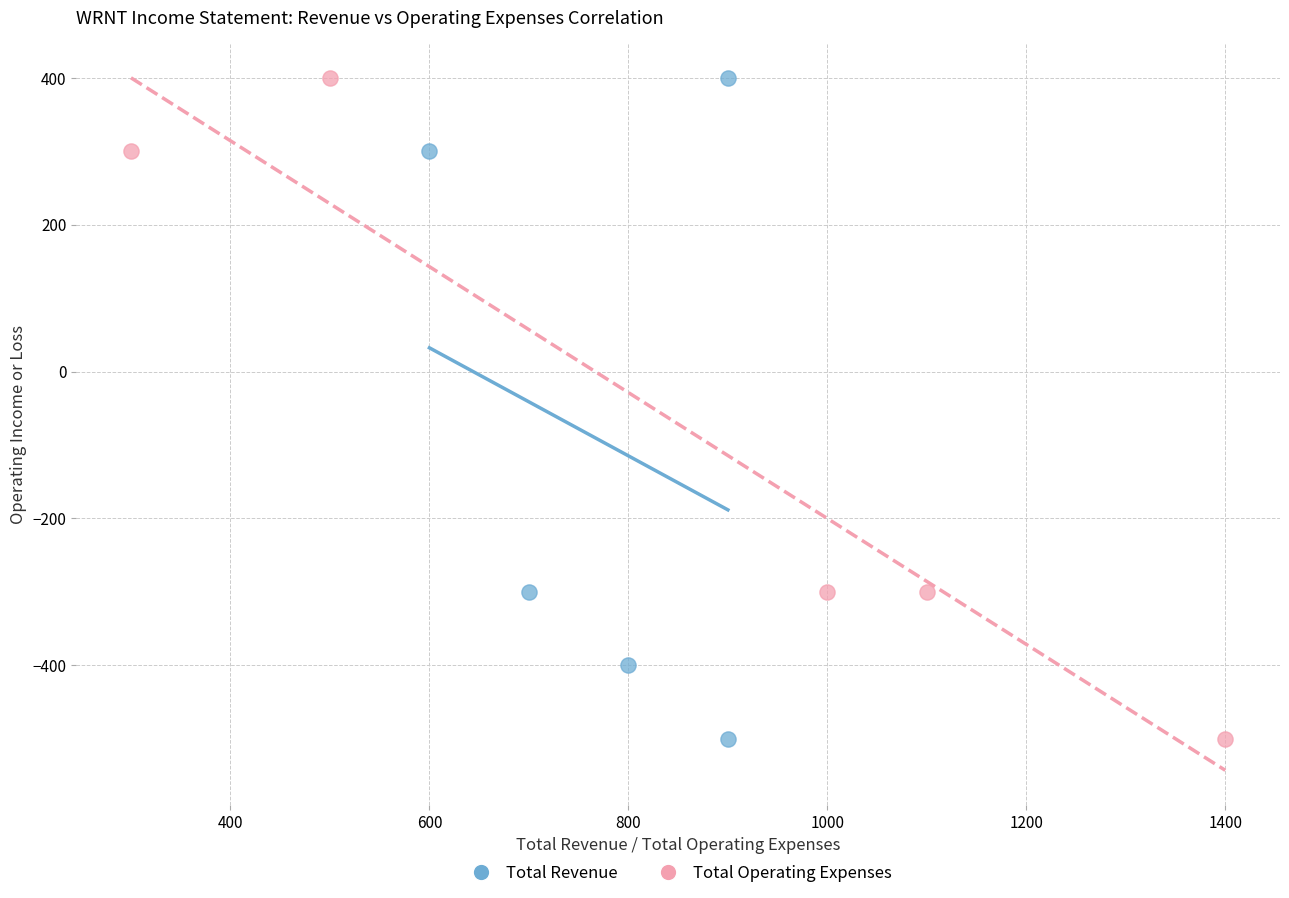

What are all the series names shown in the legend?

Total Revenue, Total Operating Expenses